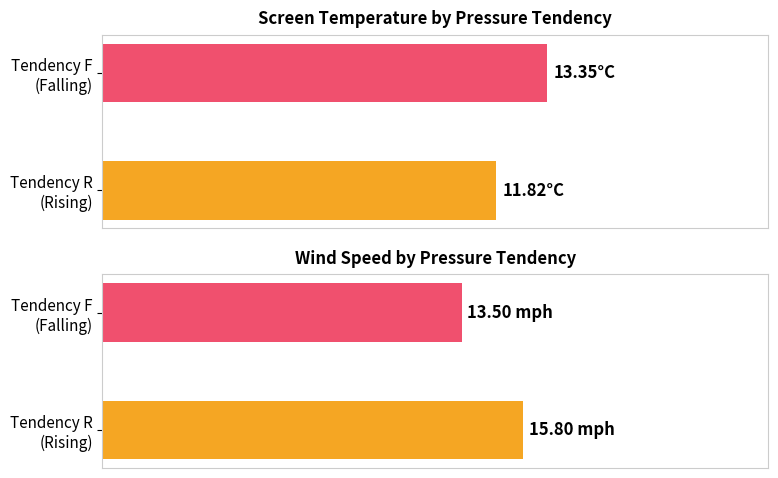

What is the maximum value for Average Screen Temperature?

13.3